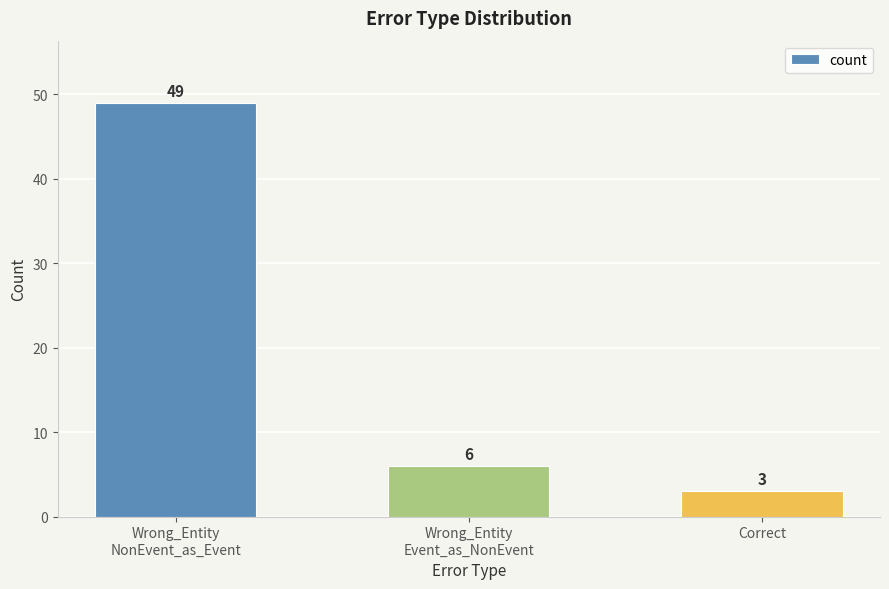

What is the label of the 1st bar from the left?

Wrong_Entity
NonEvent_as_Event